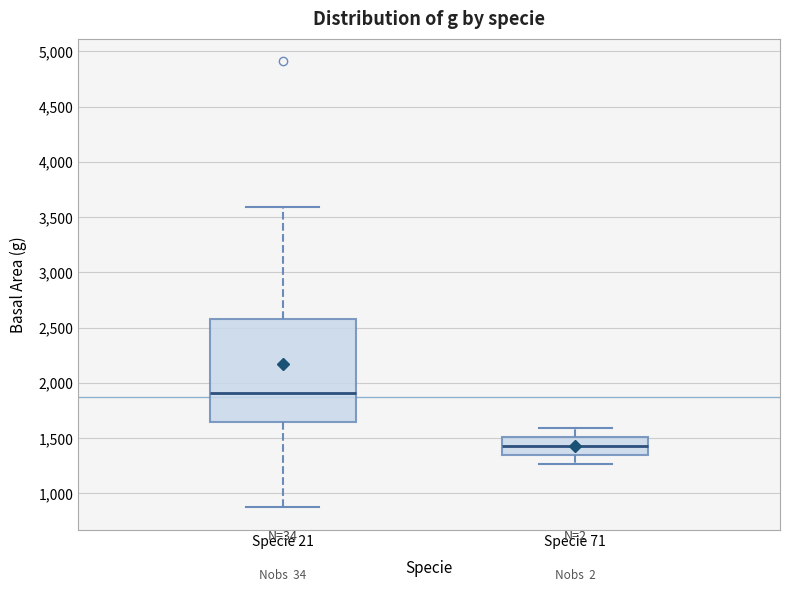

Which box is the tallest, from its lower edge to its upper edge?

Specie 21